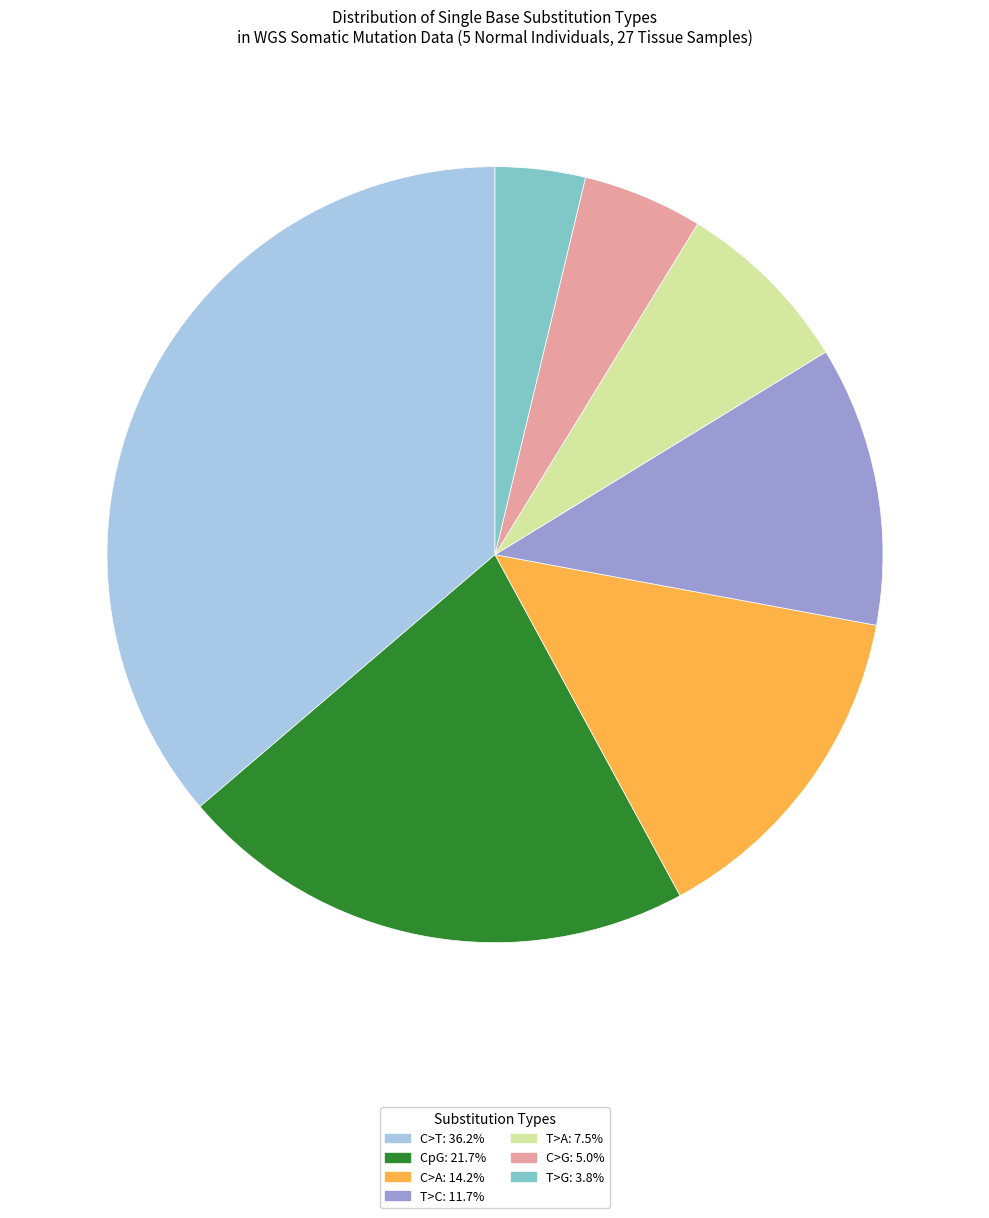

Is there any slice that represents more than half of the pie?

No